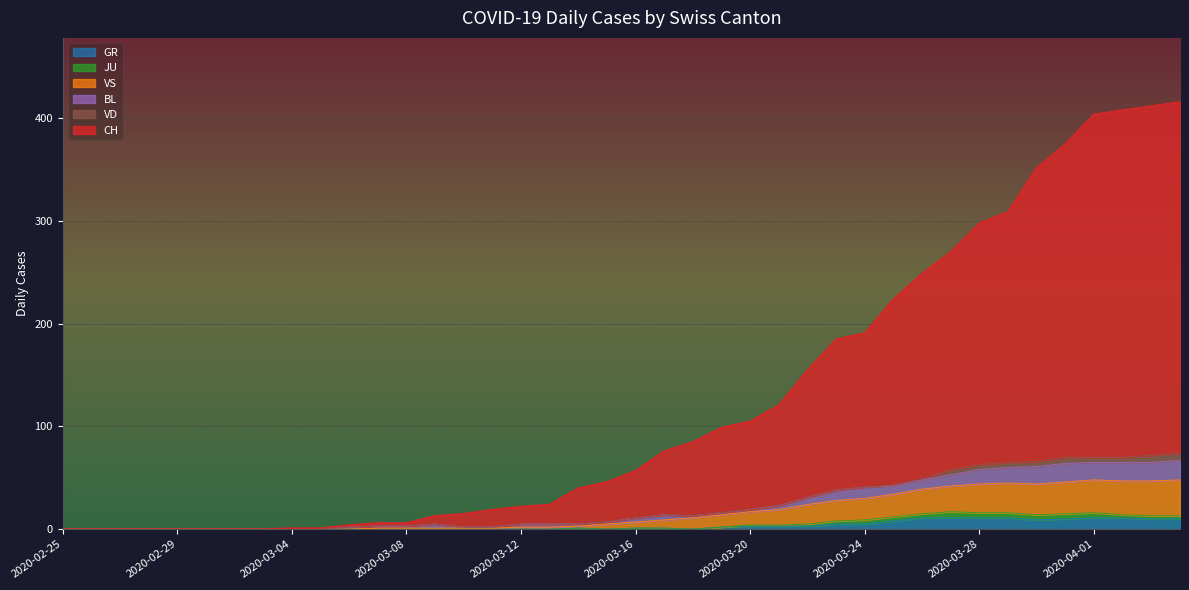

Which series changed the most between 2020-03-09 and 2020-03-19?

CH